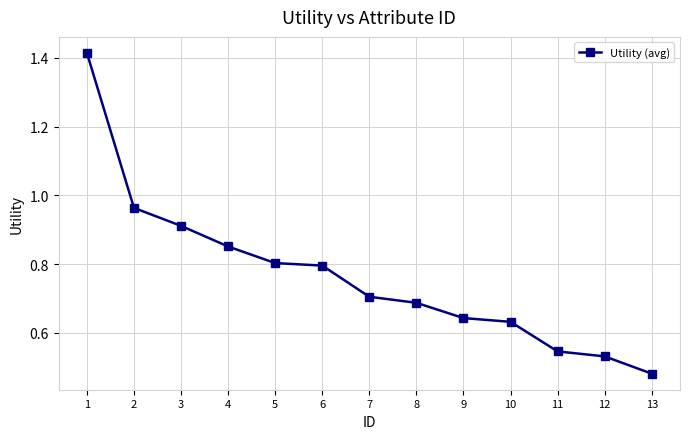

True or false: the data shows 1.4 at 5.

False